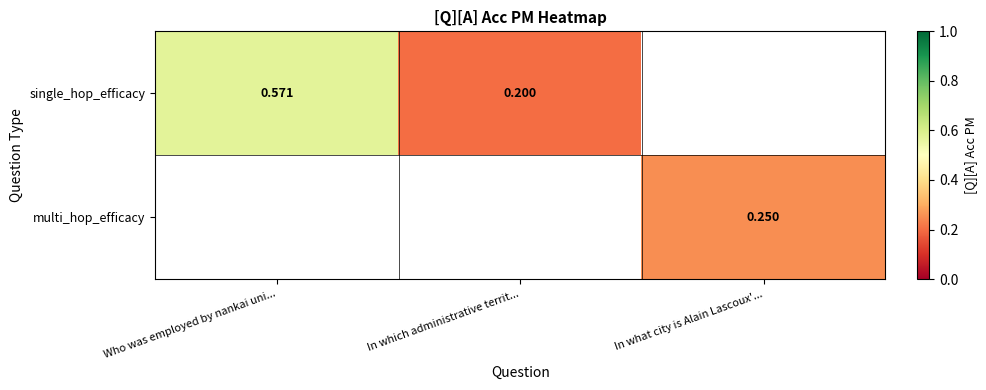

How many positive values does the single_hop_efficacy series have?

2